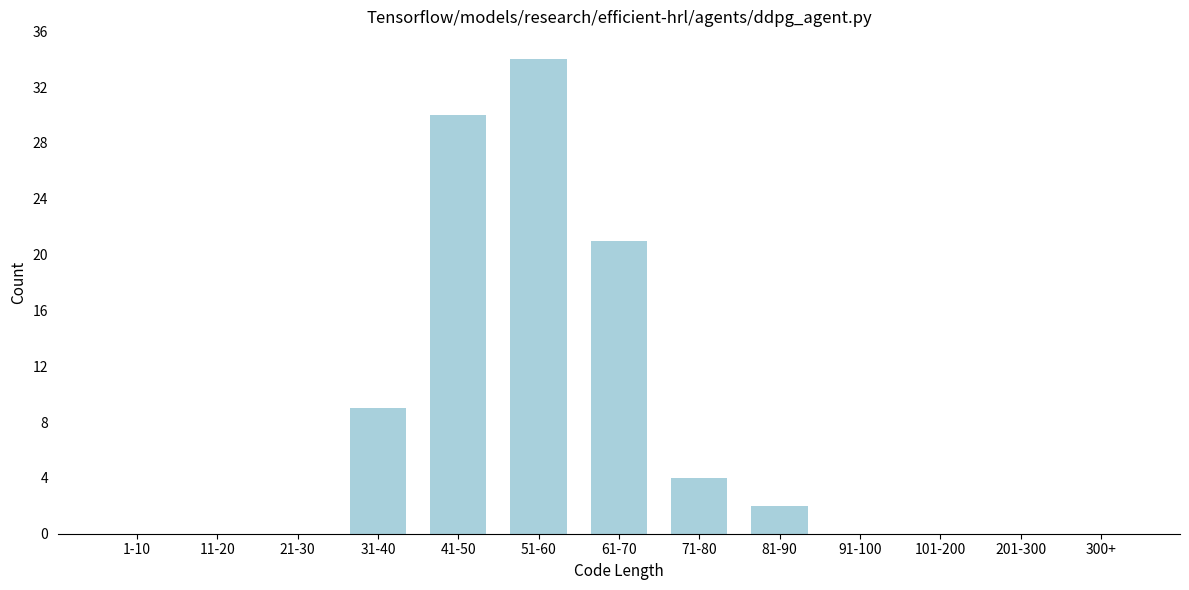

Reading left to right, extract all data points from this chart.

1-10=0	11-20=0	21-30=0	31-40=9	41-50=30	51-60=34	61-70=21	71-80=4	81-90=2	91-100=0	101-200=0	201-300=0	300+=0